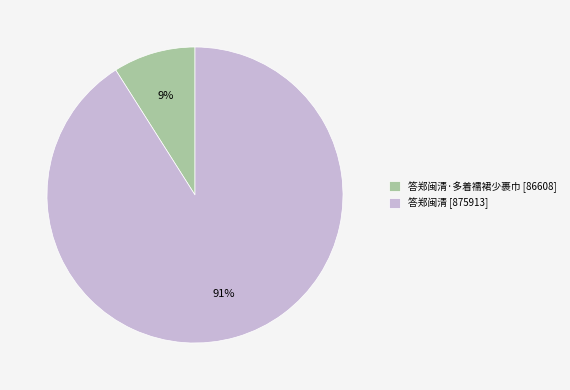

Is the sum of 答郑闽清 [875913] and 答郑闽清·多着襦裙少裹巾 [86608] greater than half?

Yes